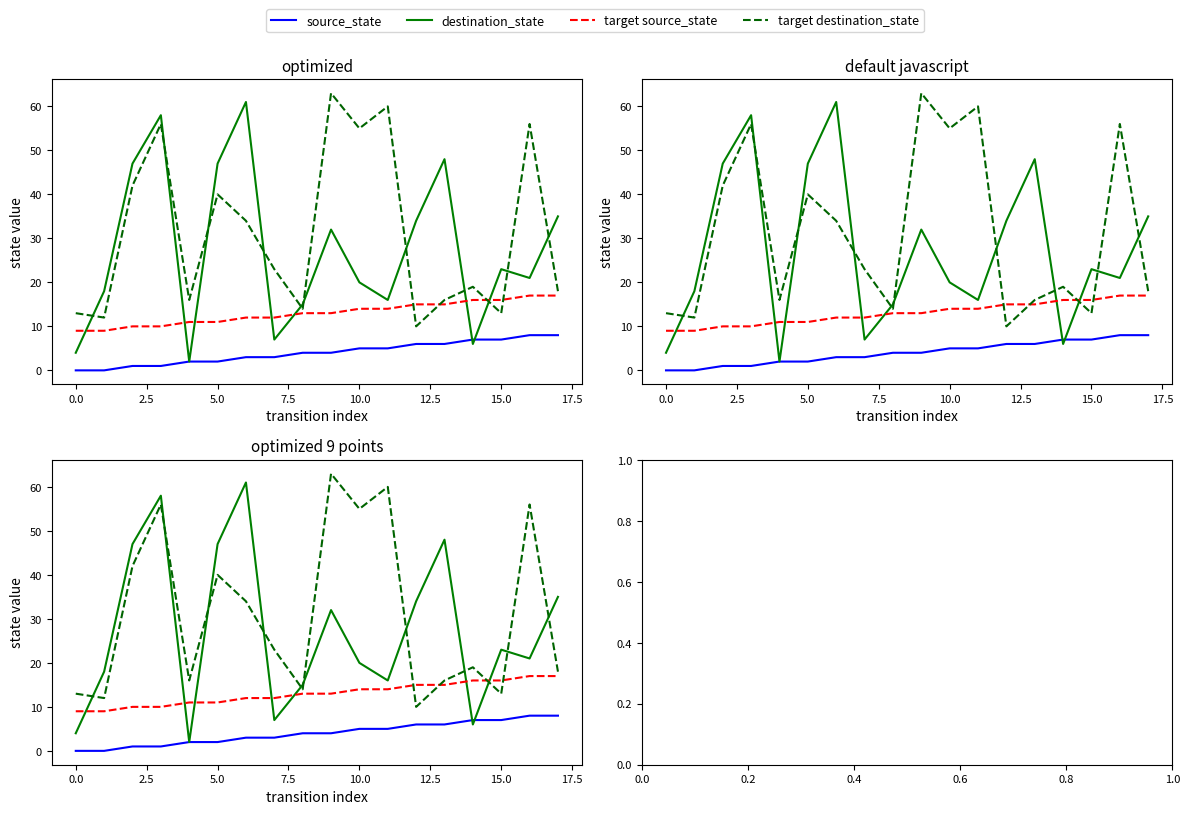

What is the label of the 15th point from the right?

5.0